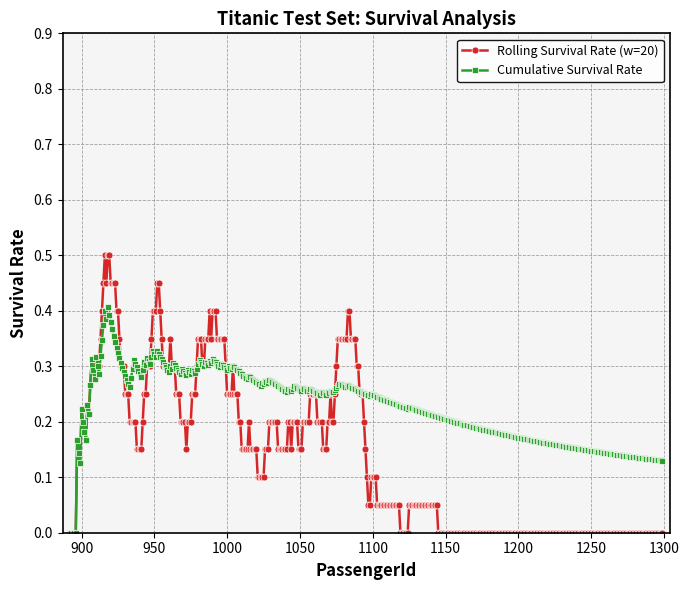

Rank the series by their maximum value, from lowest to highest.

Cumulative Survival Rate, Rolling Survival Rate (w=20)